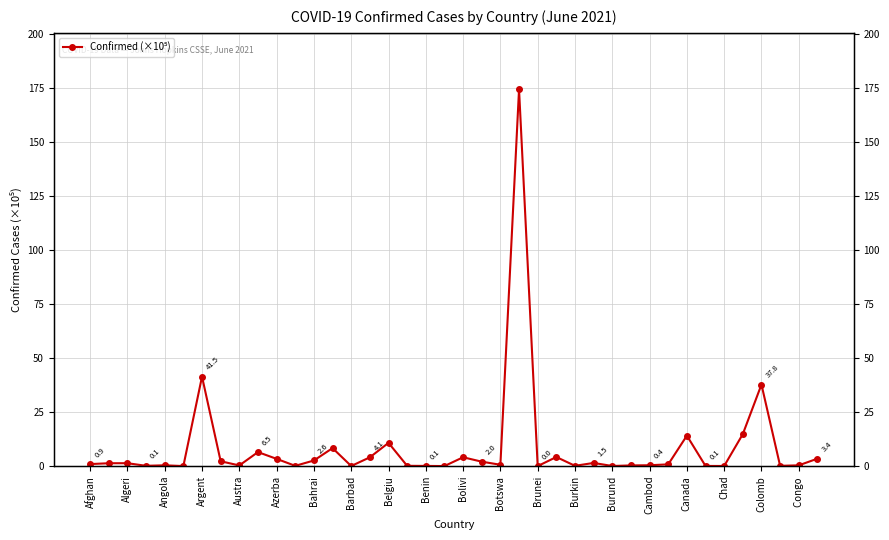

The value at Canada is 14.1. True or false?

True